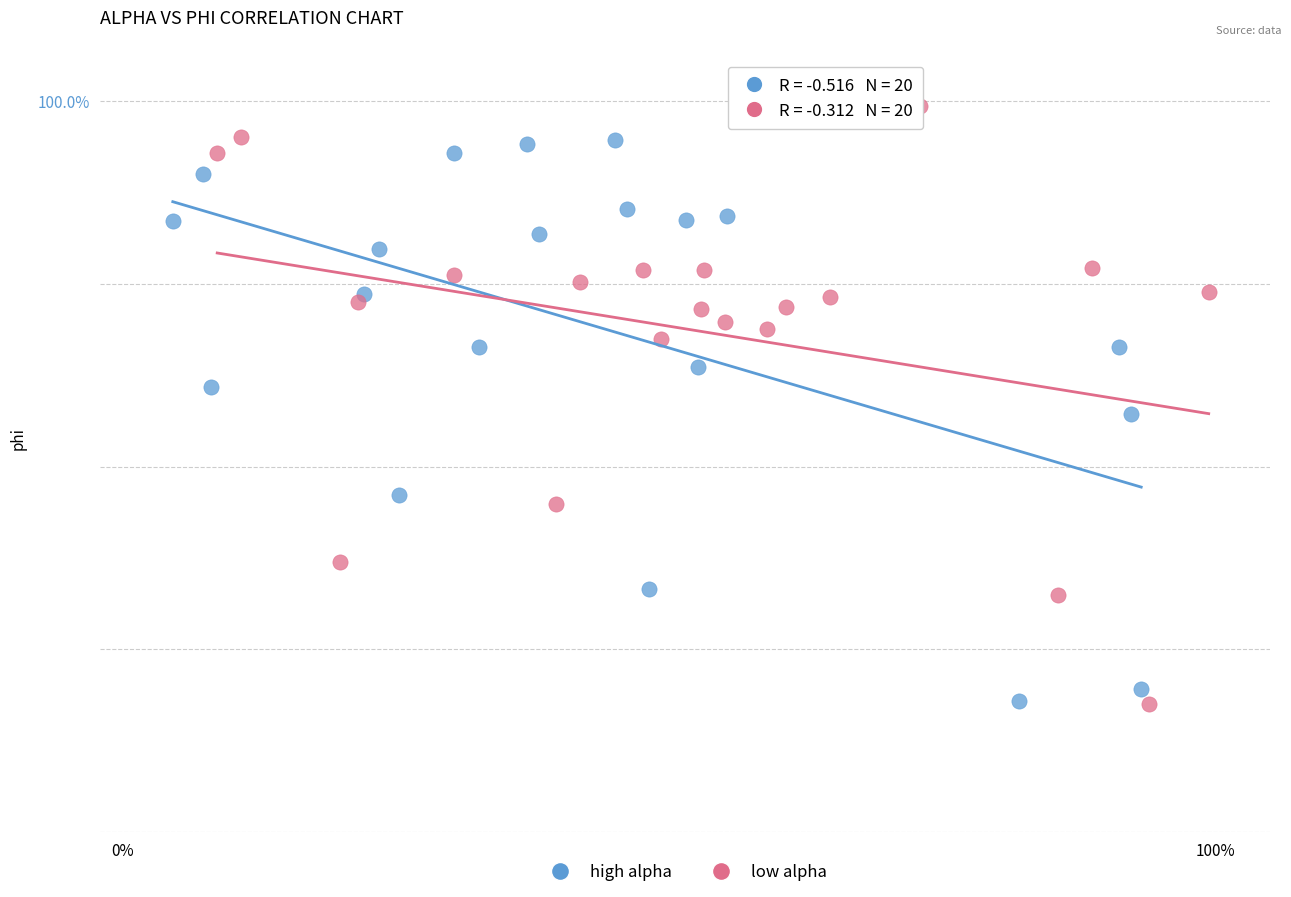

What are all the series names shown in the legend?

high alpha, low alpha